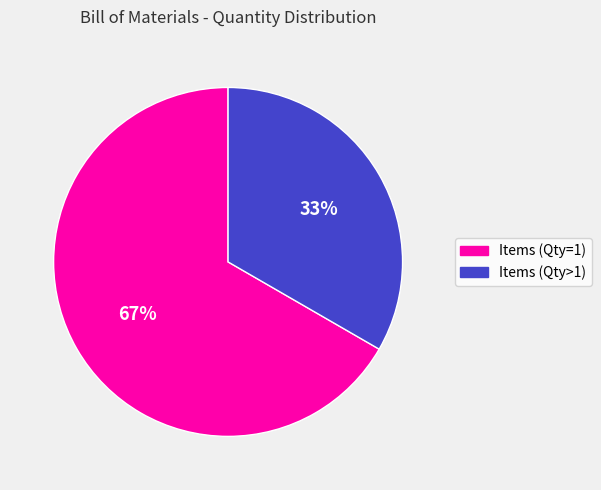

To the nearest percent, what percentage of the pie is Items (Qty>1)?

33%